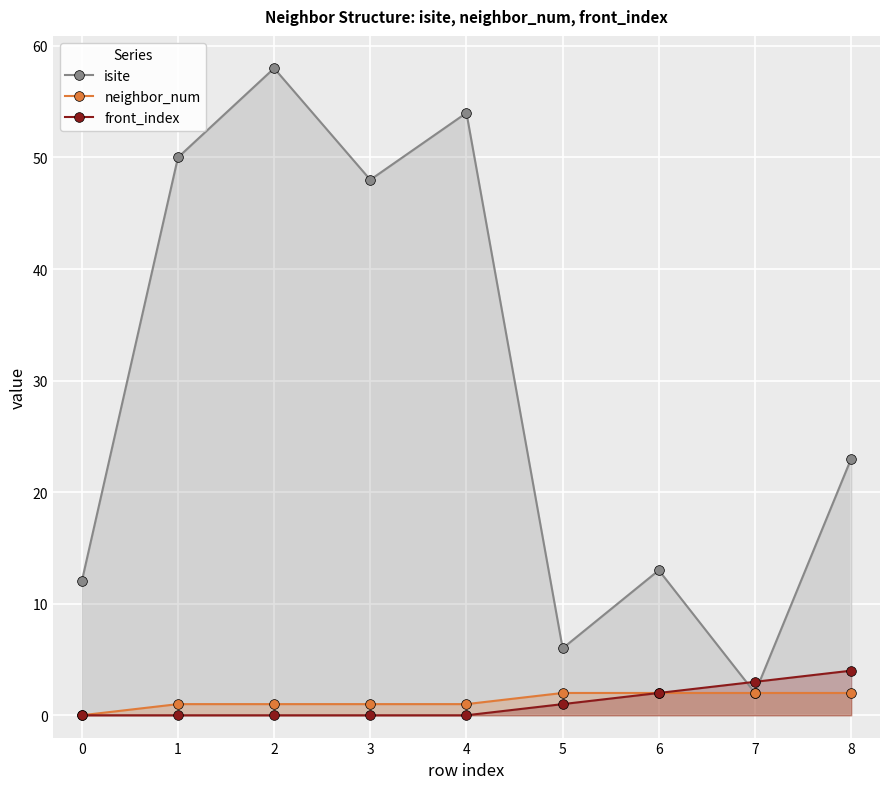

Is it true that neighbor_num equals 2 at 5?

True